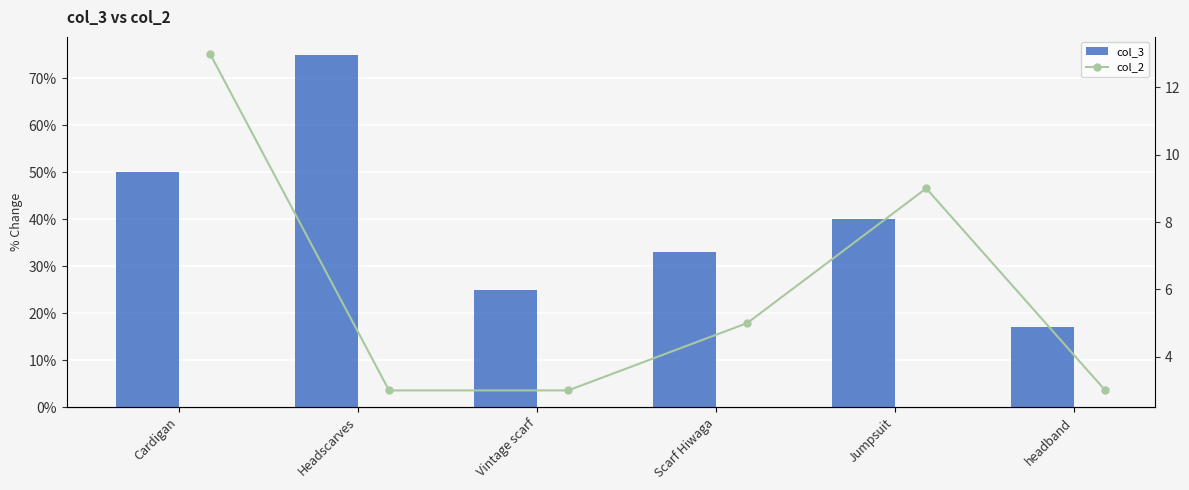

At how many categories does at least one series exceed 54?

1